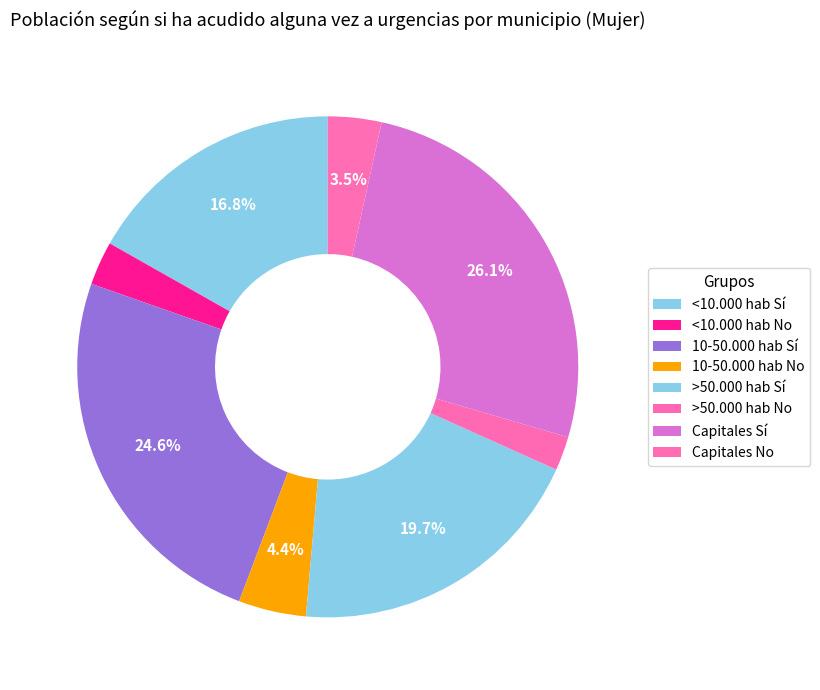

Count the number of slices in the pie.

8